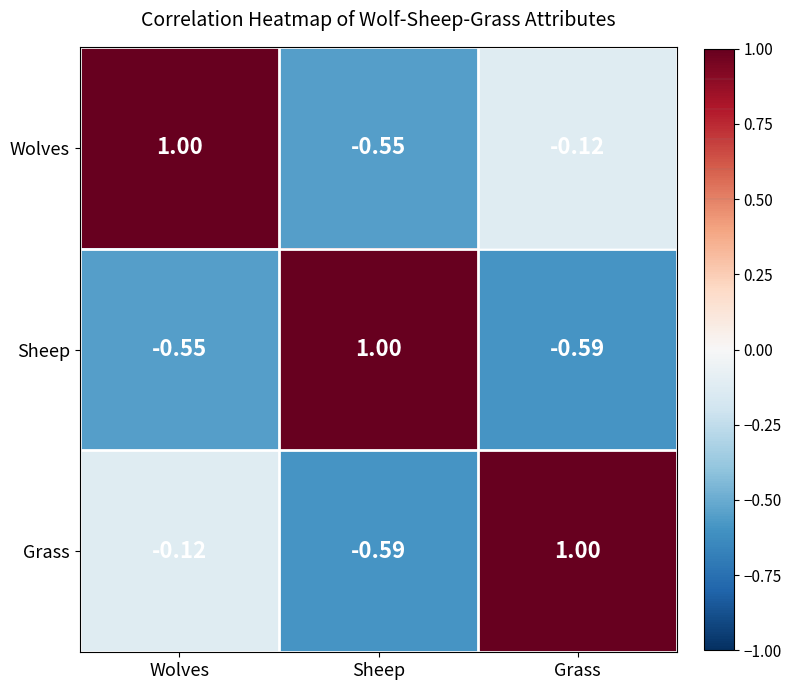

At which label does Wolves first exceed 0?

Wolves